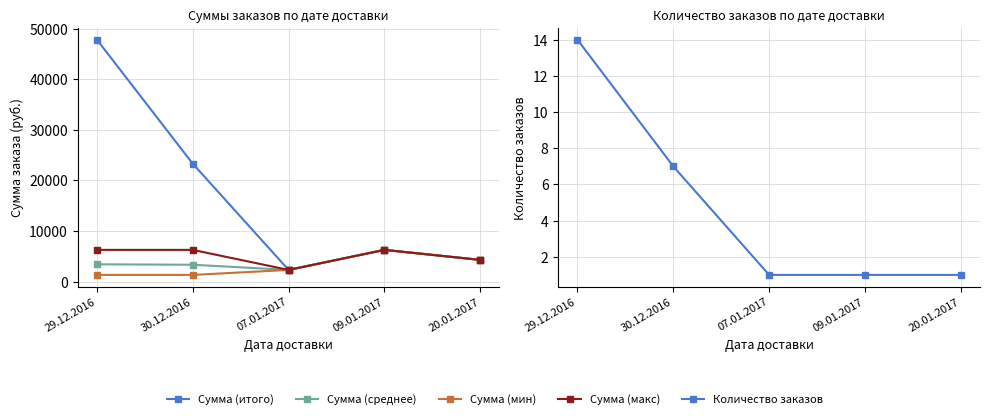

Rank the series at 29.12.2016 from highest to lowest value.

Сумма (итого), Сумма (макс), Сумма (среднее), Сумма (мин), Количество заказов